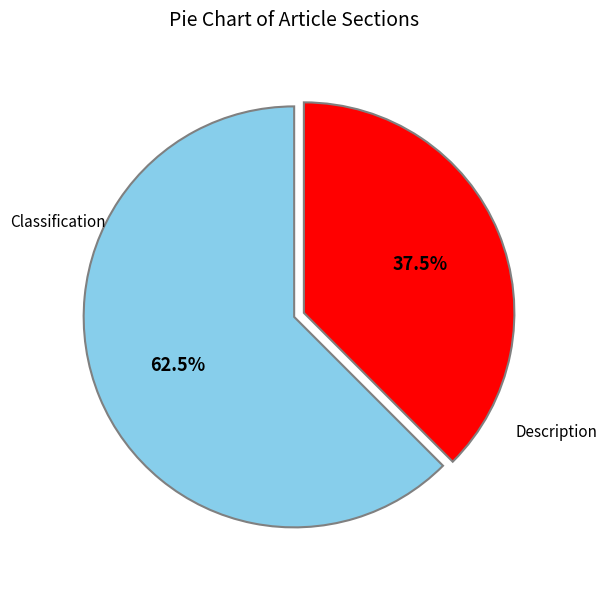

Is there a majority slice in this chart?

Yes